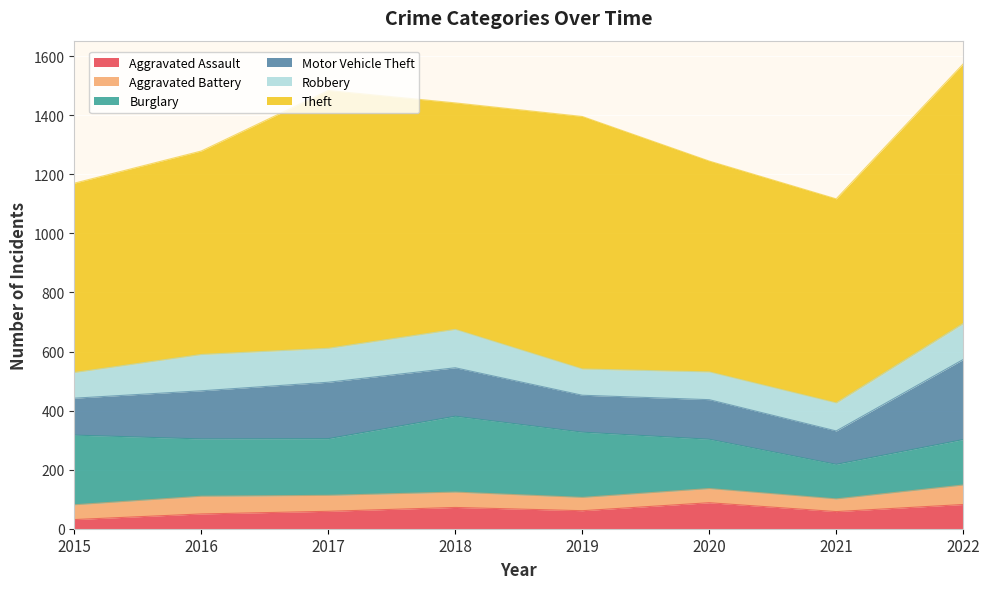

What is the total value across all series at 2018?

1442